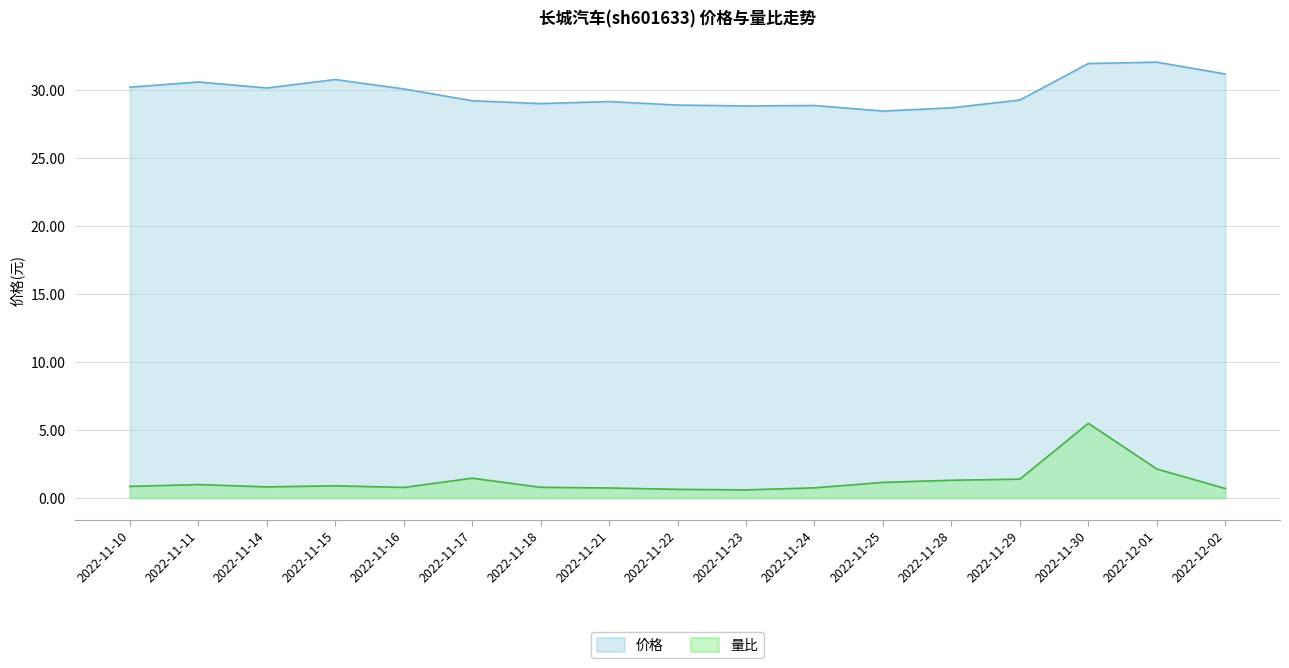

How many lines are shown in the chart?

2